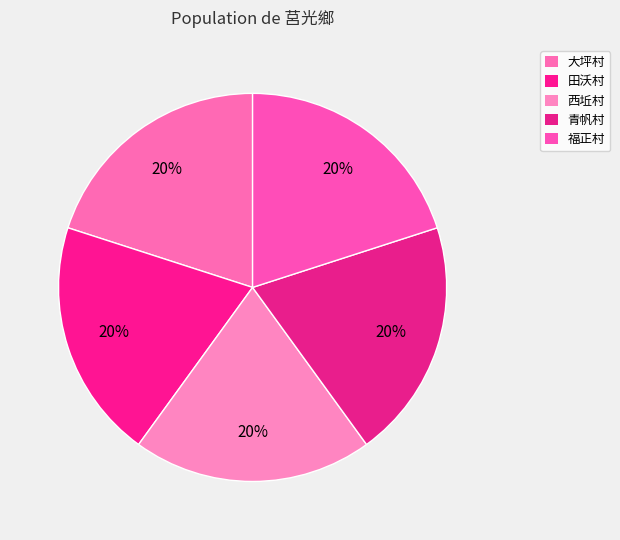

What percentage is the 福正村 slice, to the nearest percent?

20%